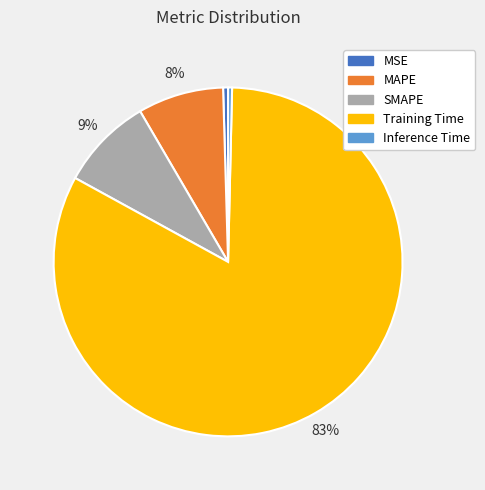

Count the number of slices in the pie.

5